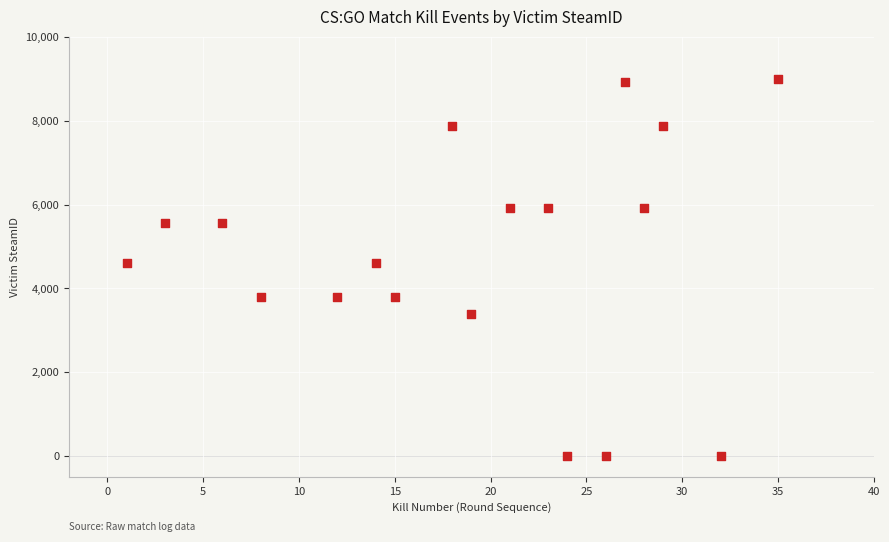

What is the range of X values (max minus min)?

34.0